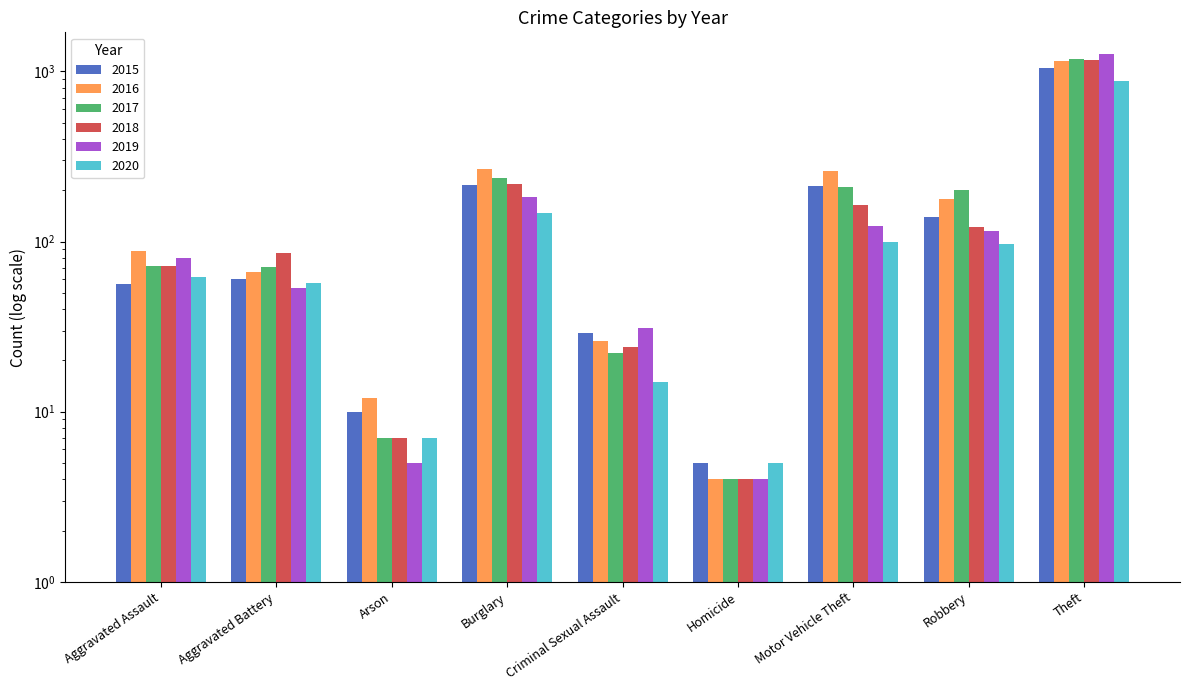

At which label does 2018 first exceed 86?

Burglary